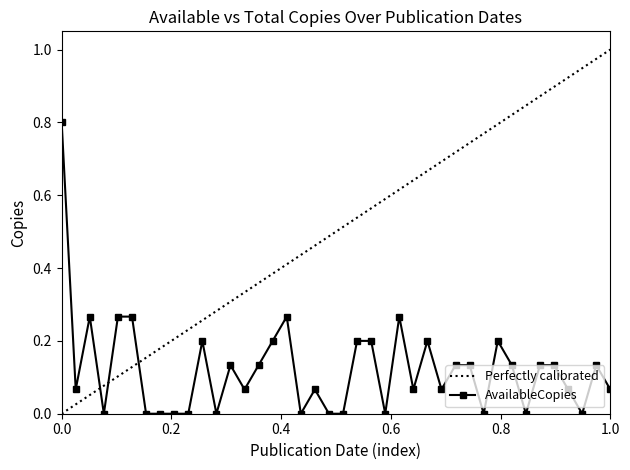

True or false: AvailableCopies has more than 0 interior local peaks.

True